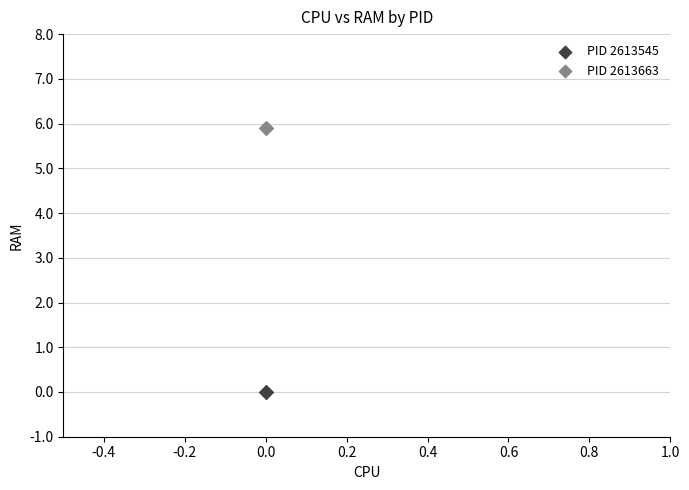

Which series contains the highest Y value?

PID 2613663